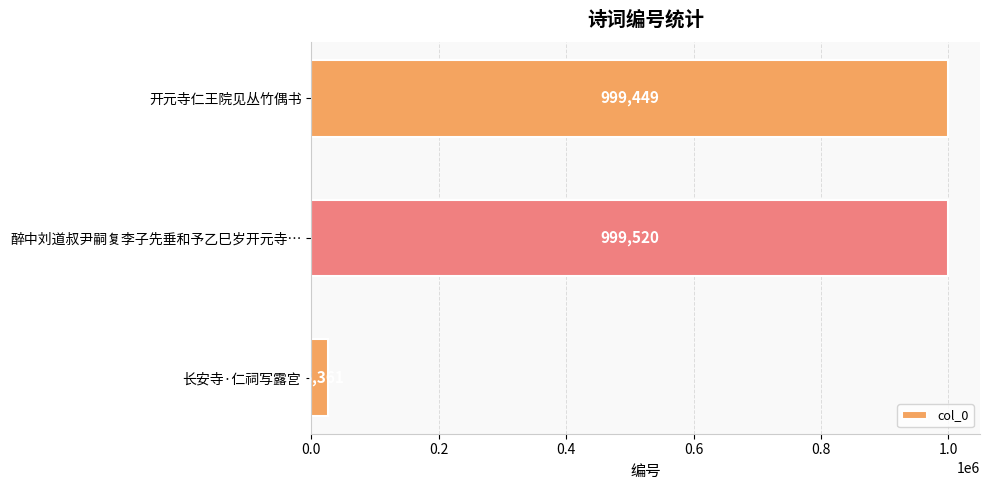

Reading top to bottom, transcribe all the data shown in this chart.

开元寺仁王院见丛竹偶书=999449	醉中刘道叔尹嗣复李子先垂和予乙巳岁开元寺…=999520	长安寺·仁祠写露宫=26361